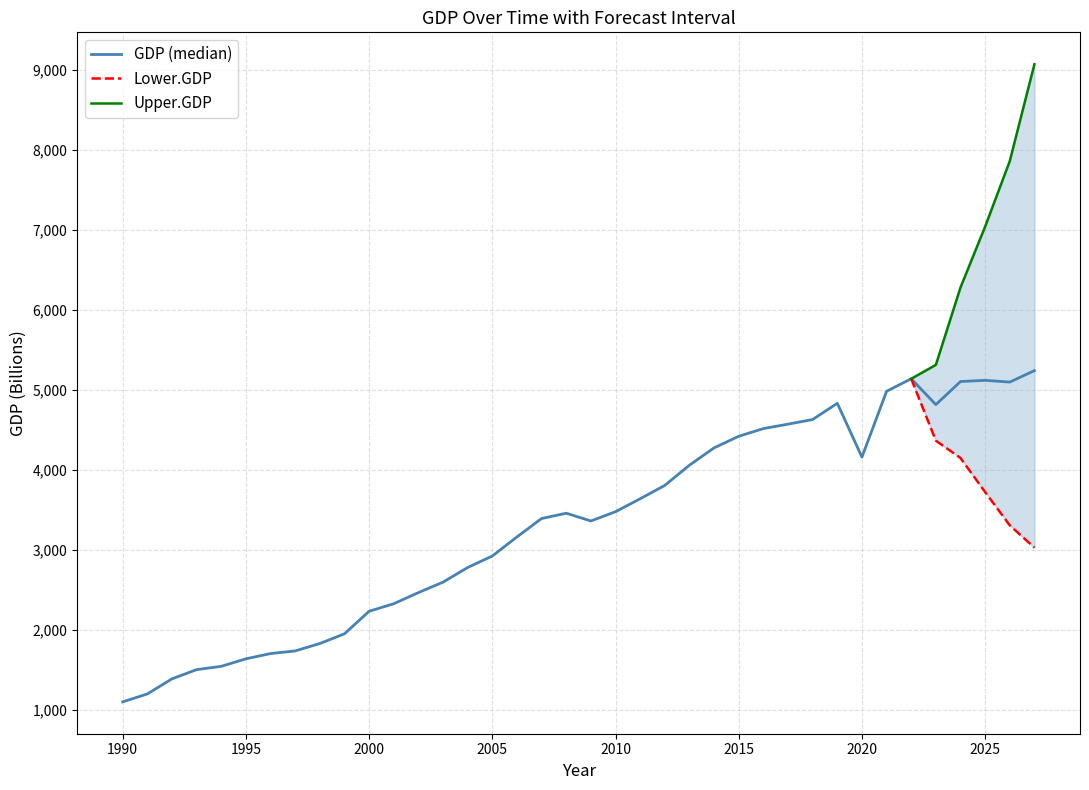

At which label does GDP reach its minimum?

1990